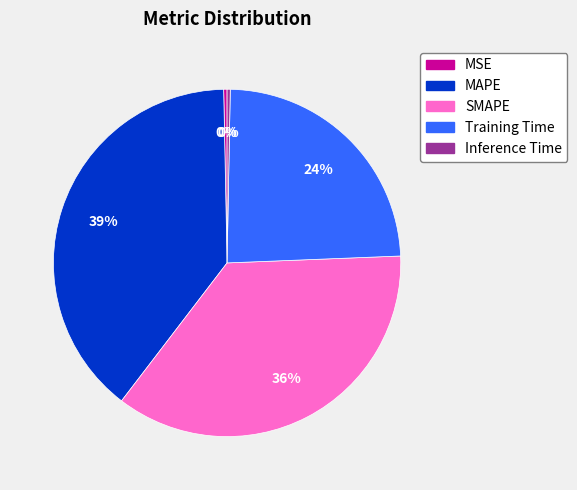

Is it true that MAPE is 32% of the pie?

False